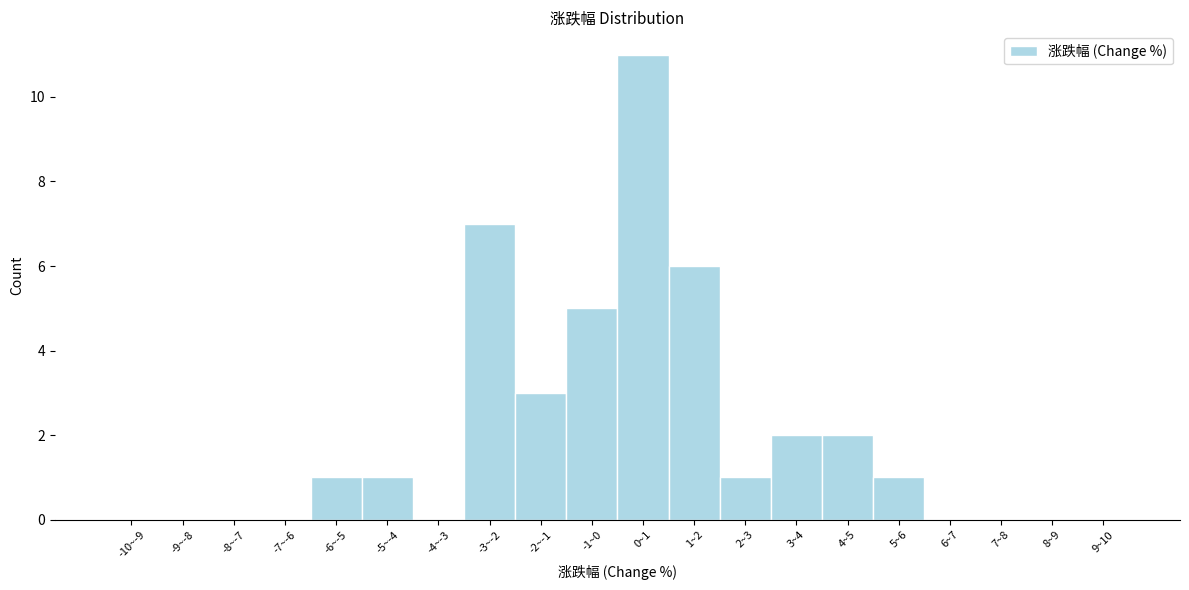

Reading left to right, extract all data points from this chart.

-10~-9=0	-9~-8=0	-8~-7=0	-7~-6=0	-6~-5=1	-5~-4=1	-4~-3=0	-3~-2=7	-2~-1=3	-1~0=5	0~1=11	1~2=6	2~3=1	3~4=2	4~5=2	5~6=1	6~7=0	7~8=0	8~9=0	9~10=0